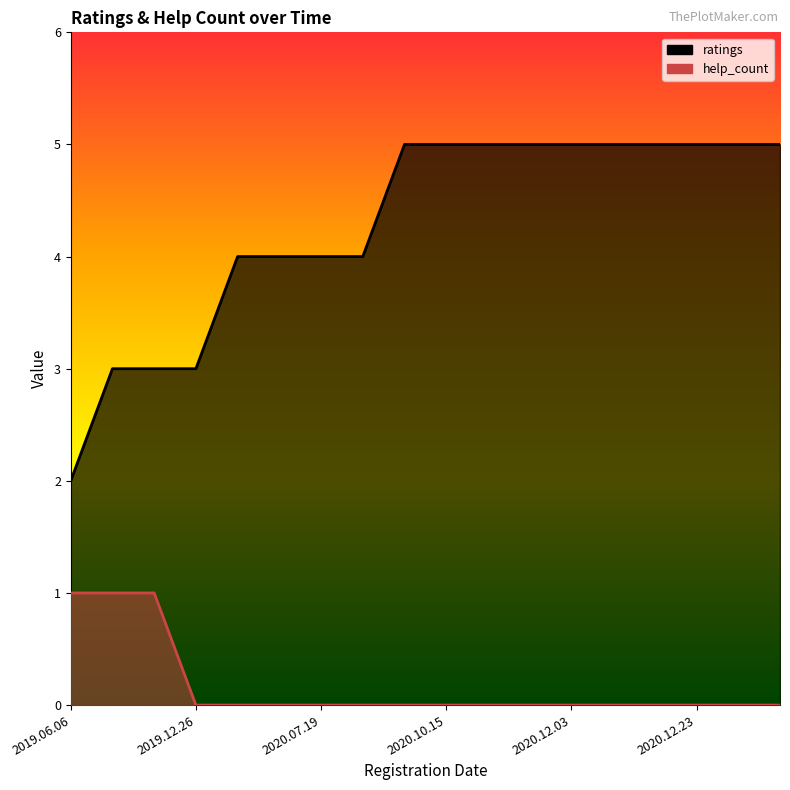

The value of ratings at 2020.12.07 is 8. True or false?

False